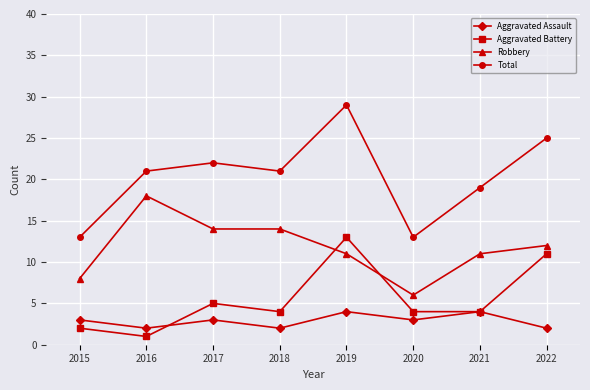

Reading right to left, extract all data points from this chart.

Aggravated Assault: 2022=2	2021=4	2020=3	2019=4	2018=2	2017=3	2016=2	2015=3
Aggravated Battery: 2022=11	2021=4	2020=4	2019=13	2018=4	2017=5	2016=1	2015=2
Robbery: 2022=12	2021=11	2020=6	2019=11	2018=14	2017=14	2016=18	2015=8
Total: 2022=25	2021=19	2020=13	2019=29	2018=21	2017=22	2016=21	2015=13